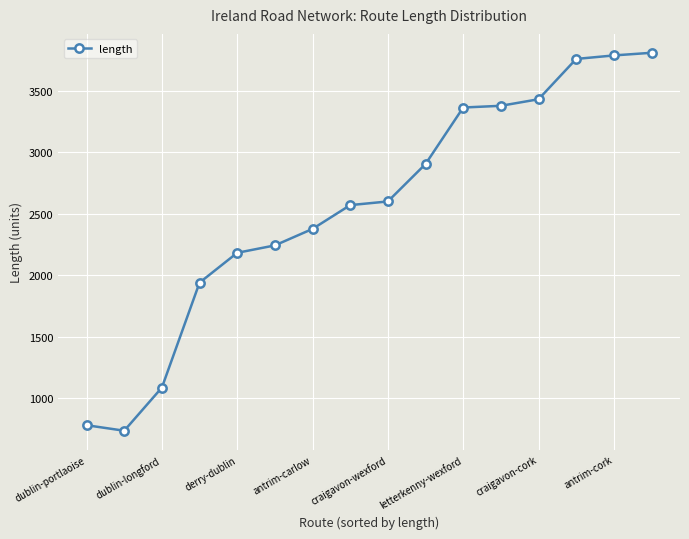

What is the sum of all values?

40950.4